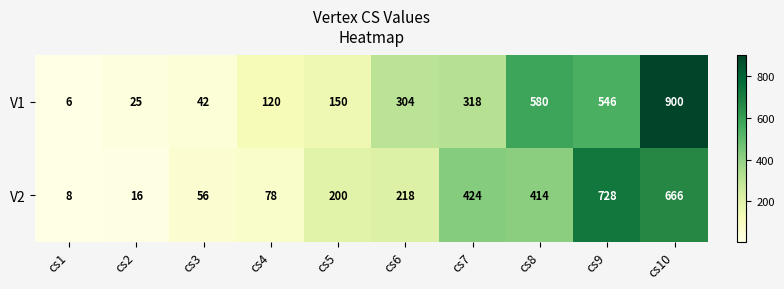

Count the number of categories in the chart.

10